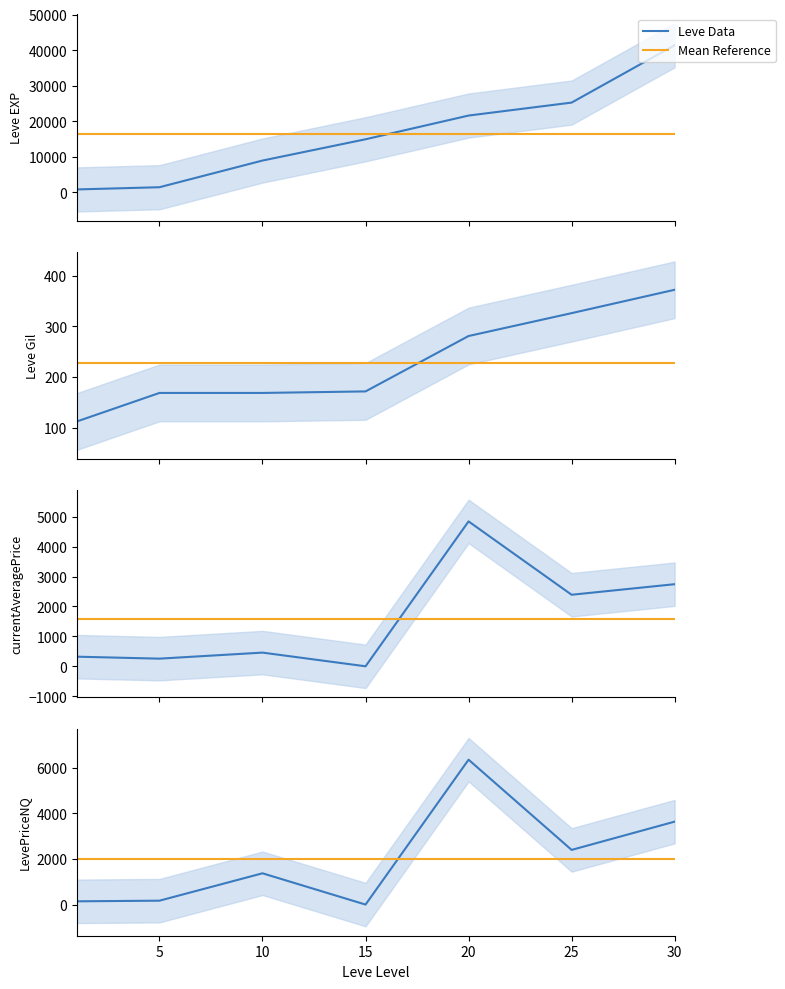

How many lines are shown in the chart?

4